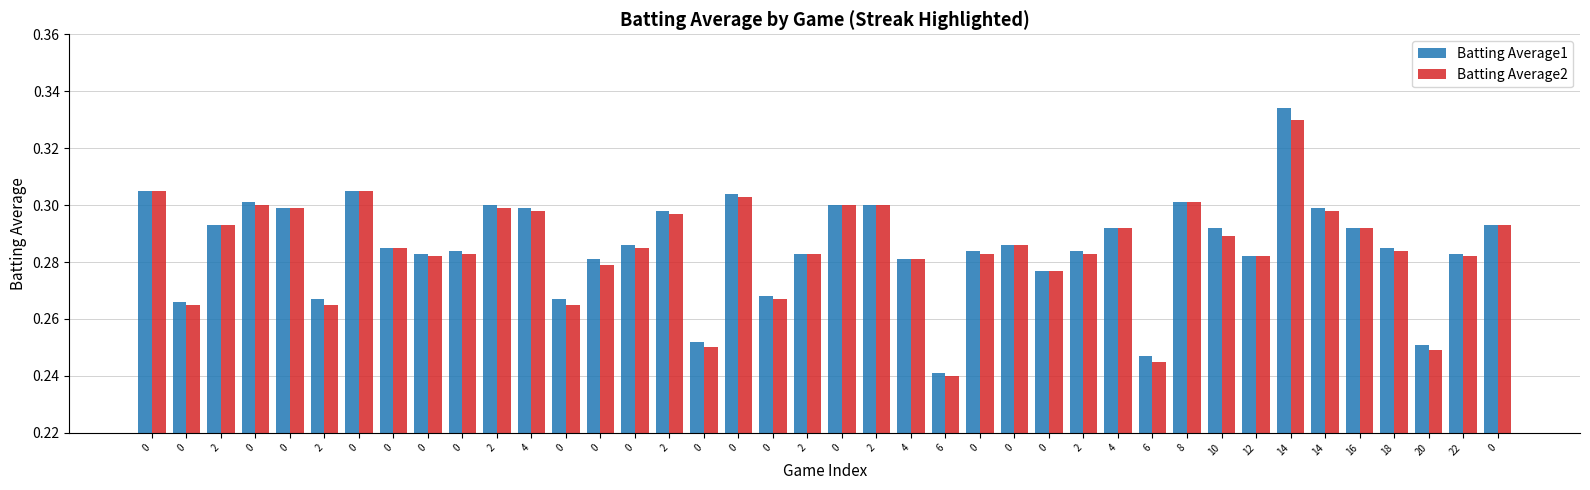

True or false: Batting Average1 has a value of 0.2 at 0.

False